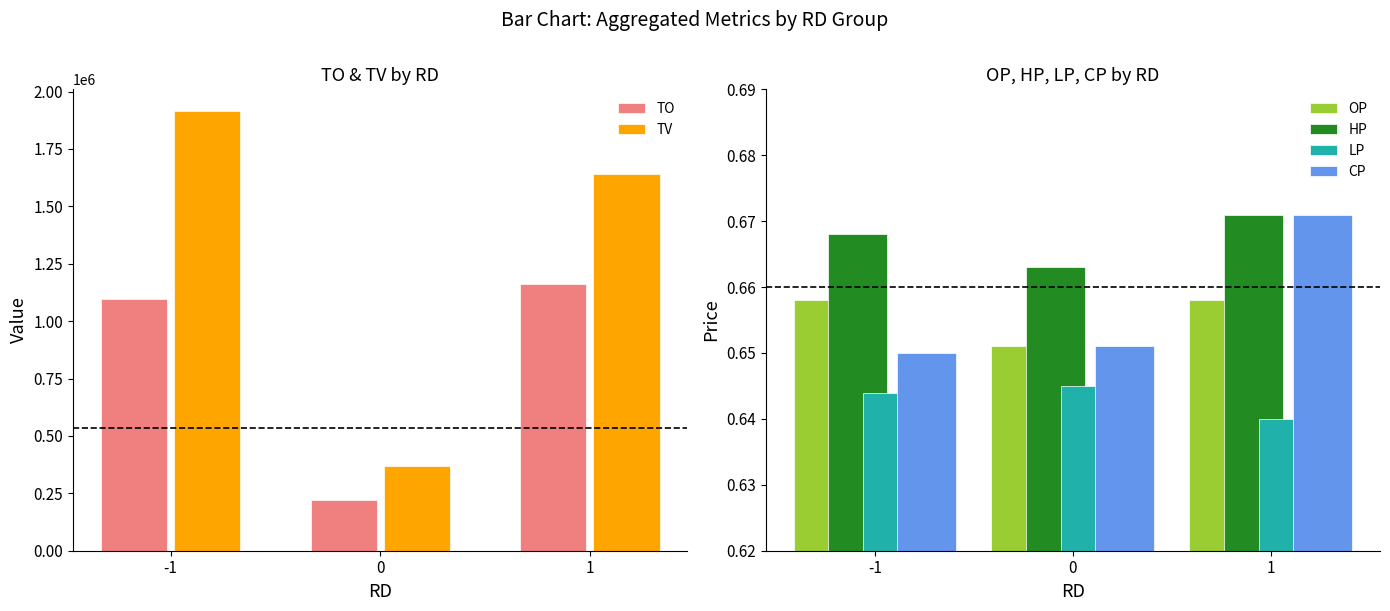

Is it true that LP equals 0.4 at -1?

False